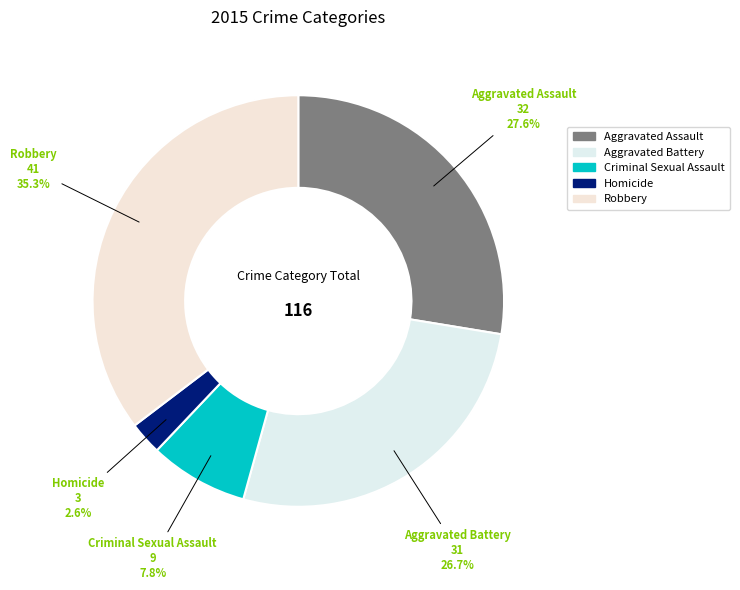

The Robbery slice represents 35% of the pie. True or false?

True